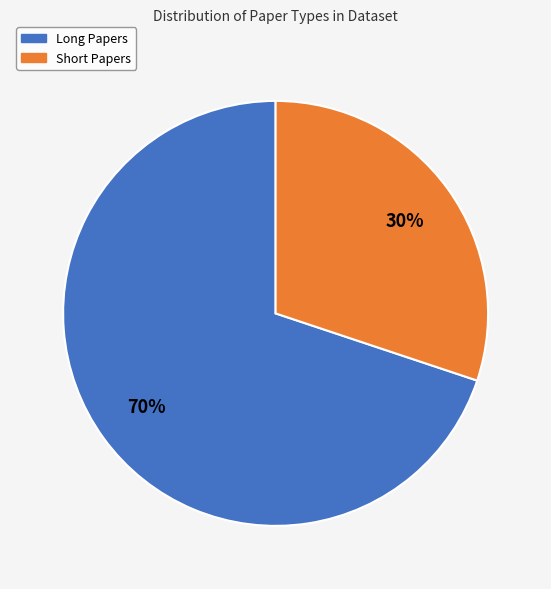

To the nearest percent, what portion does Short Papers represent?

30%